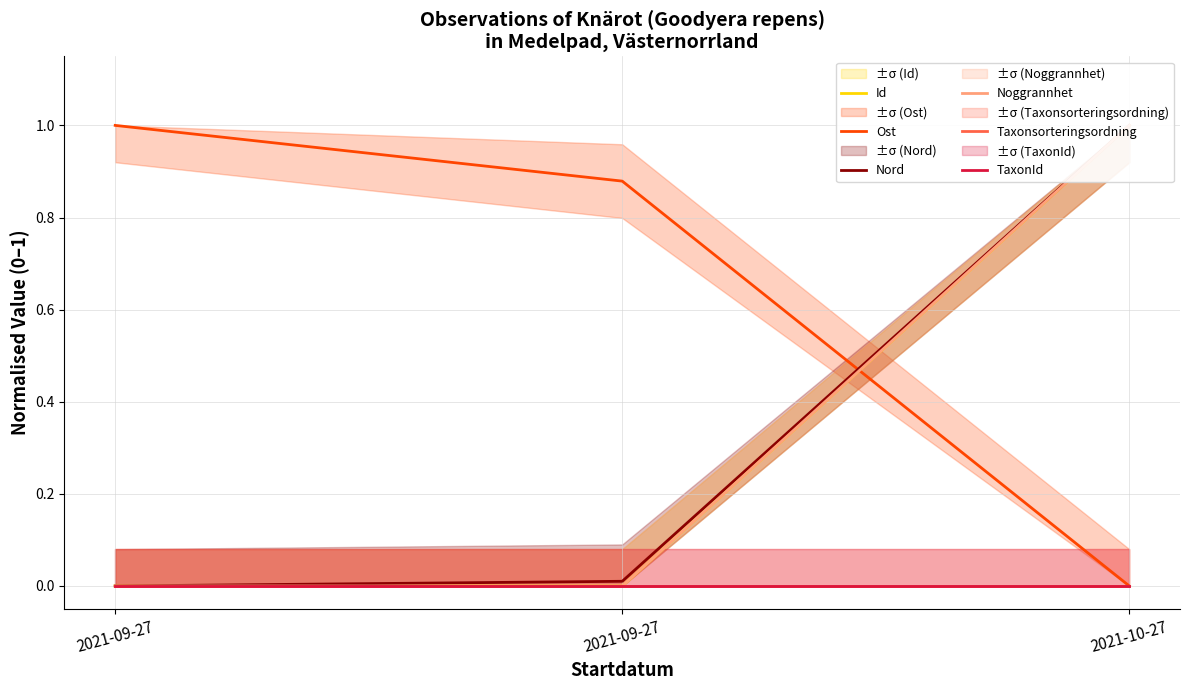

At how many categories does at least one series exceed 0?

3